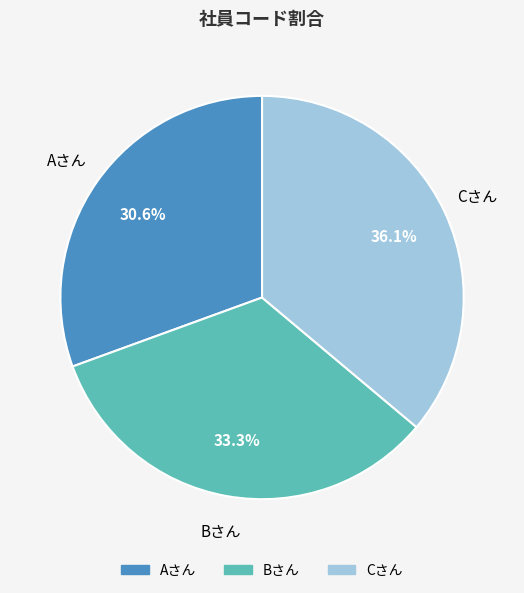

Between Aさん and Cさん, which is larger?

Cさん